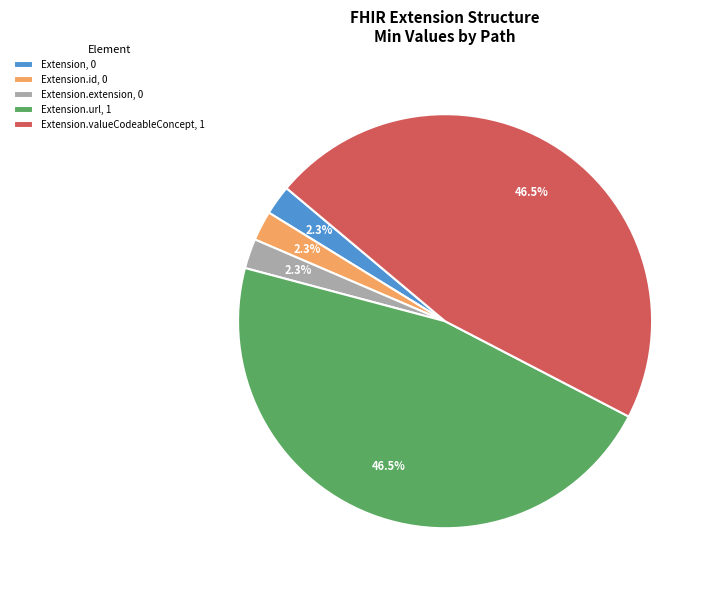

Is there a majority slice in this chart?

No